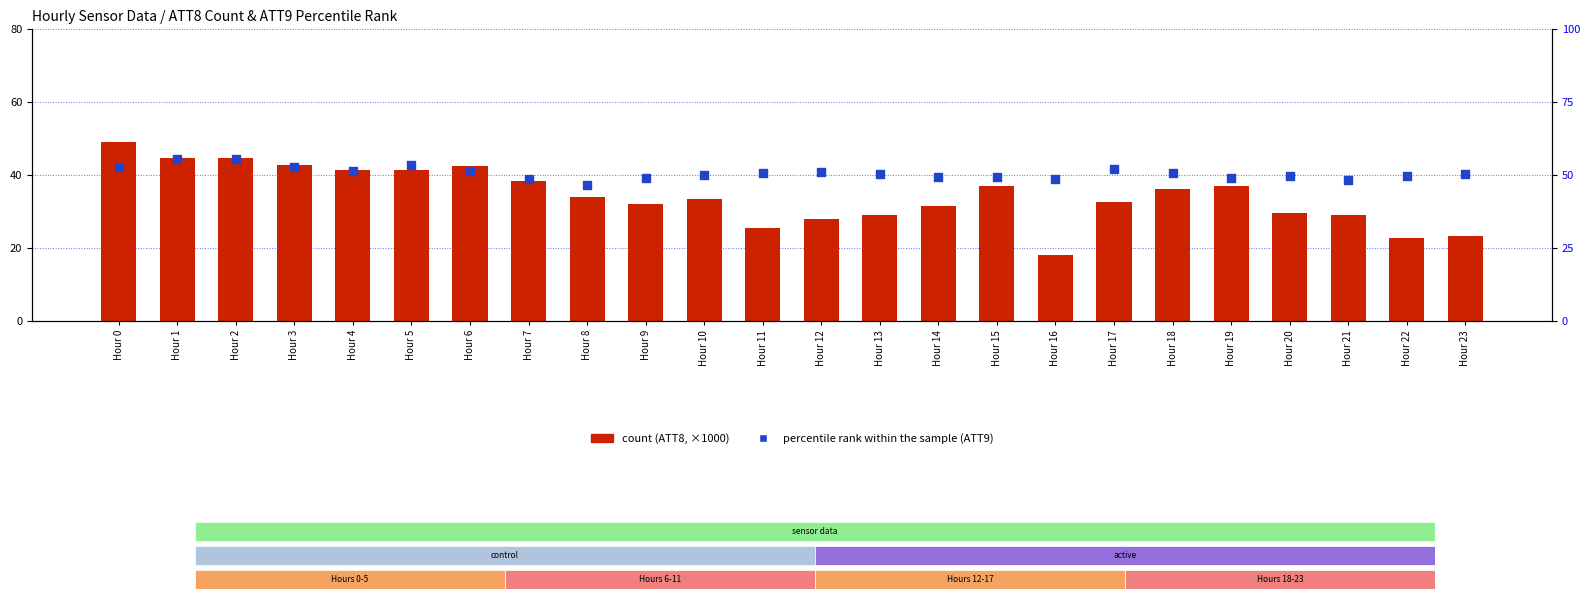

Which series has the largest total across all categories?

percentile rank within the sample